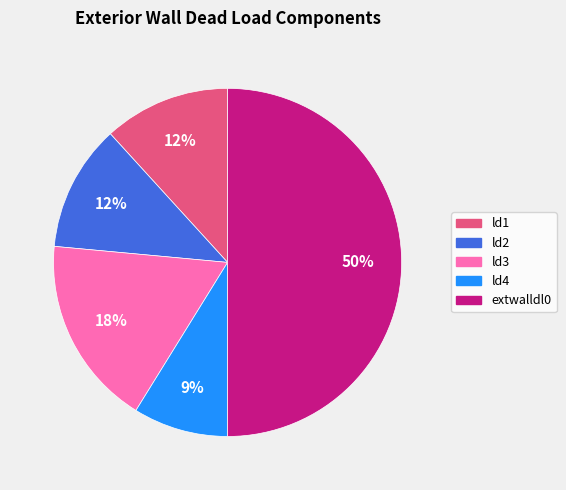

To the nearest percent, what percentage of the pie is ld4?

9%